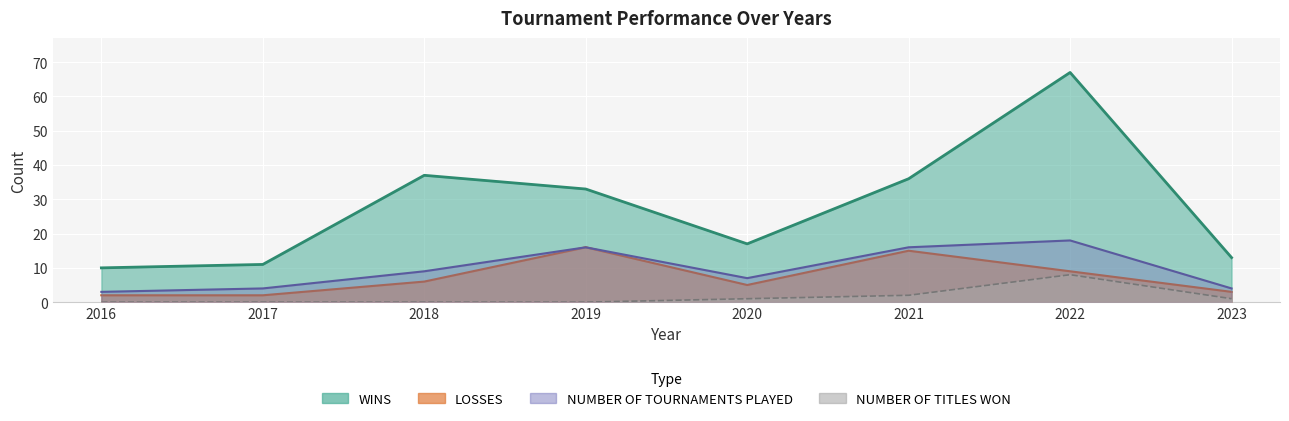

How many values in the NUMBER OF TITLES WON series are below 1?

4